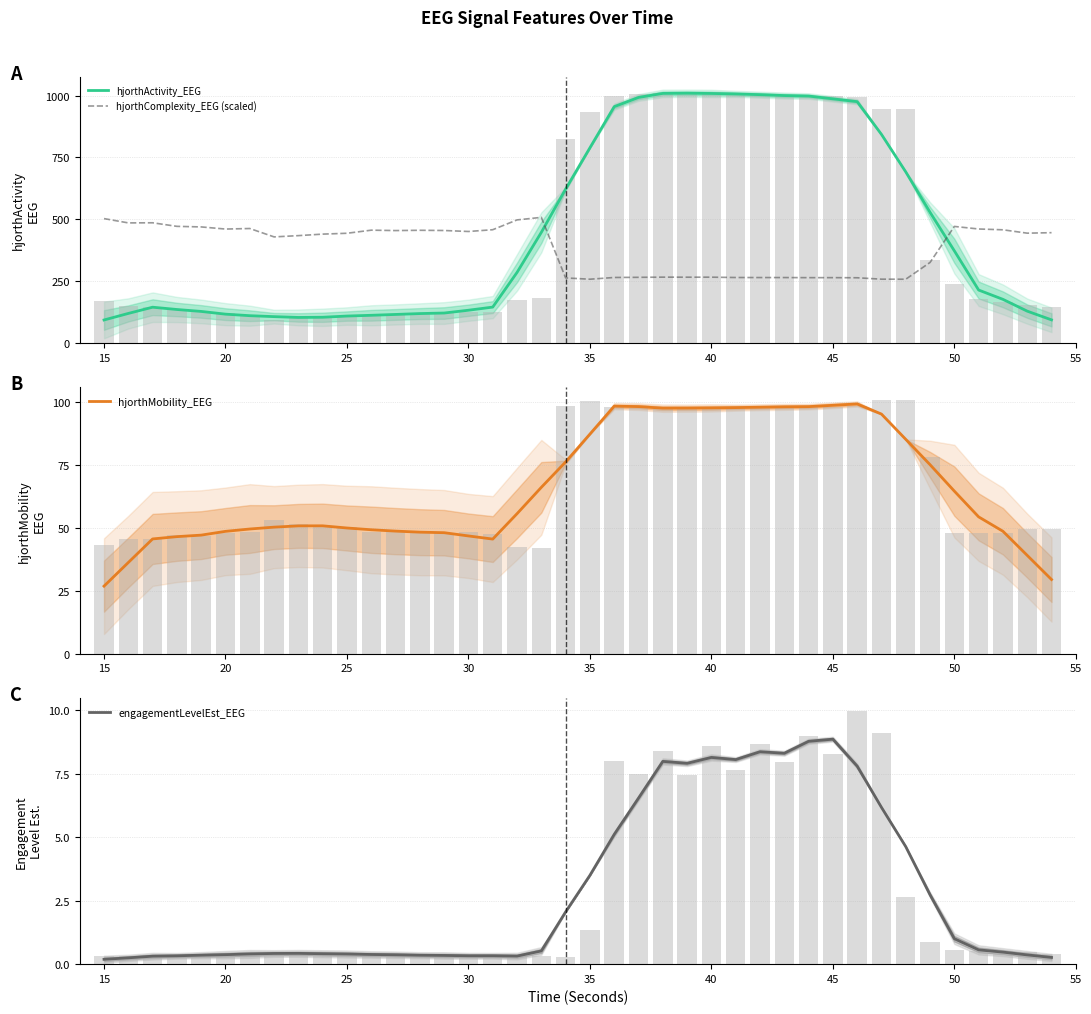

What is the lowest value of the hjorthActivity_EEG series?

92.7